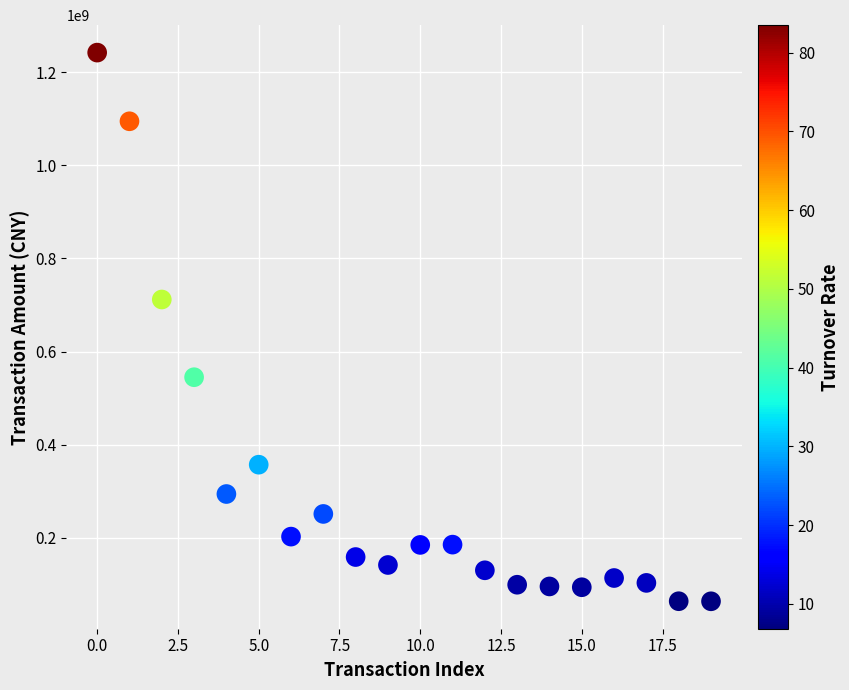

What Y value in the scatter plot is closest to 652791963?

711756224